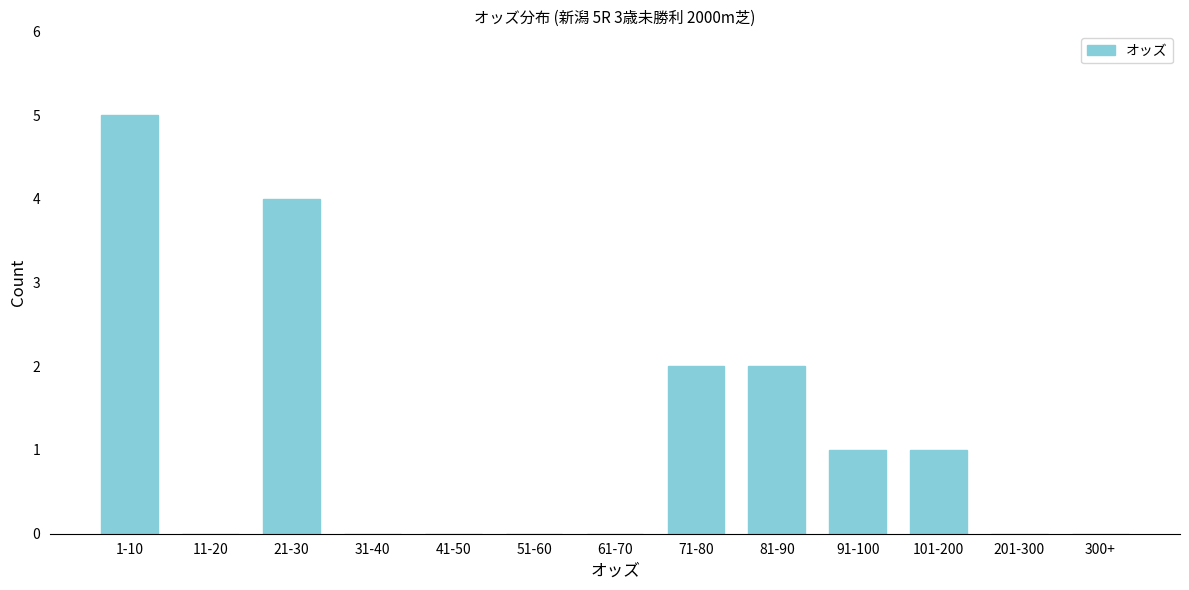

Reading left to right, list all the values displayed in this chart.

1-10=5	11-20=0	21-30=4	31-40=0	41-50=0	51-60=0	61-70=0	71-80=2	81-90=2	91-100=1	101-200=1	201-300=0	300+=0